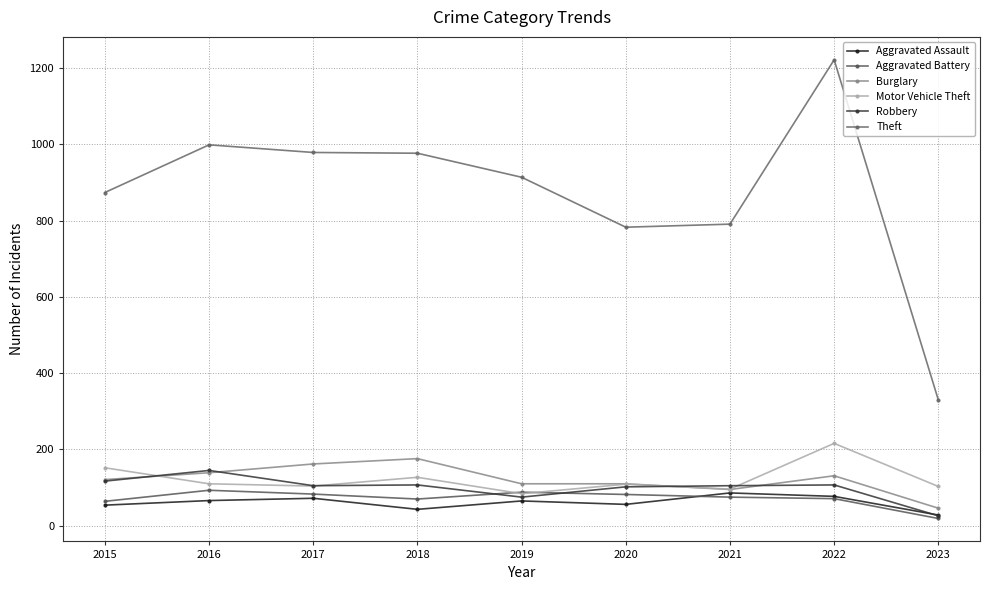

What is the approximate value of Aggravated Battery at 2021?

75